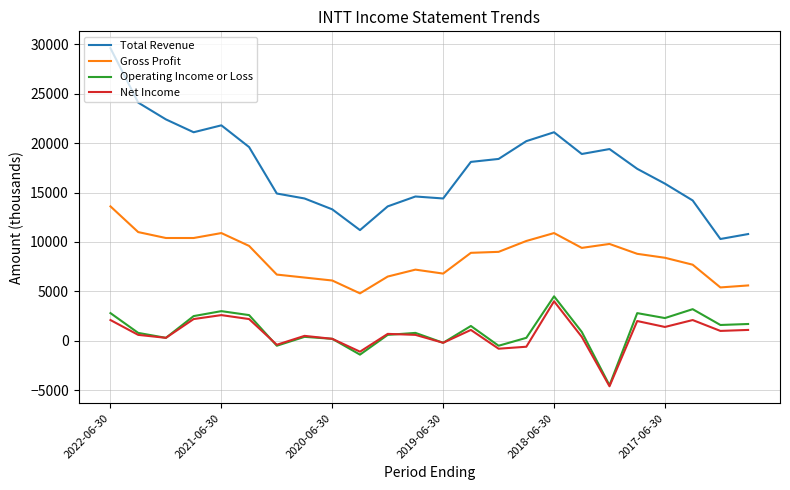

What is the greatest value displayed?

29600